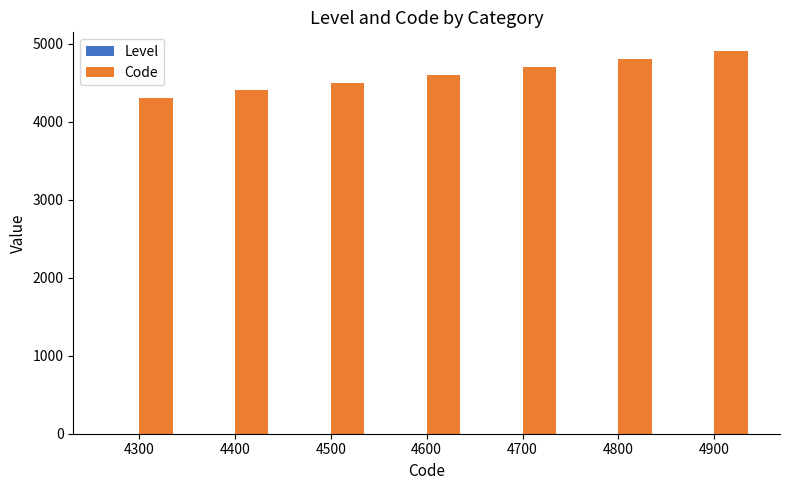

Which series has the largest total across all categories?

Code